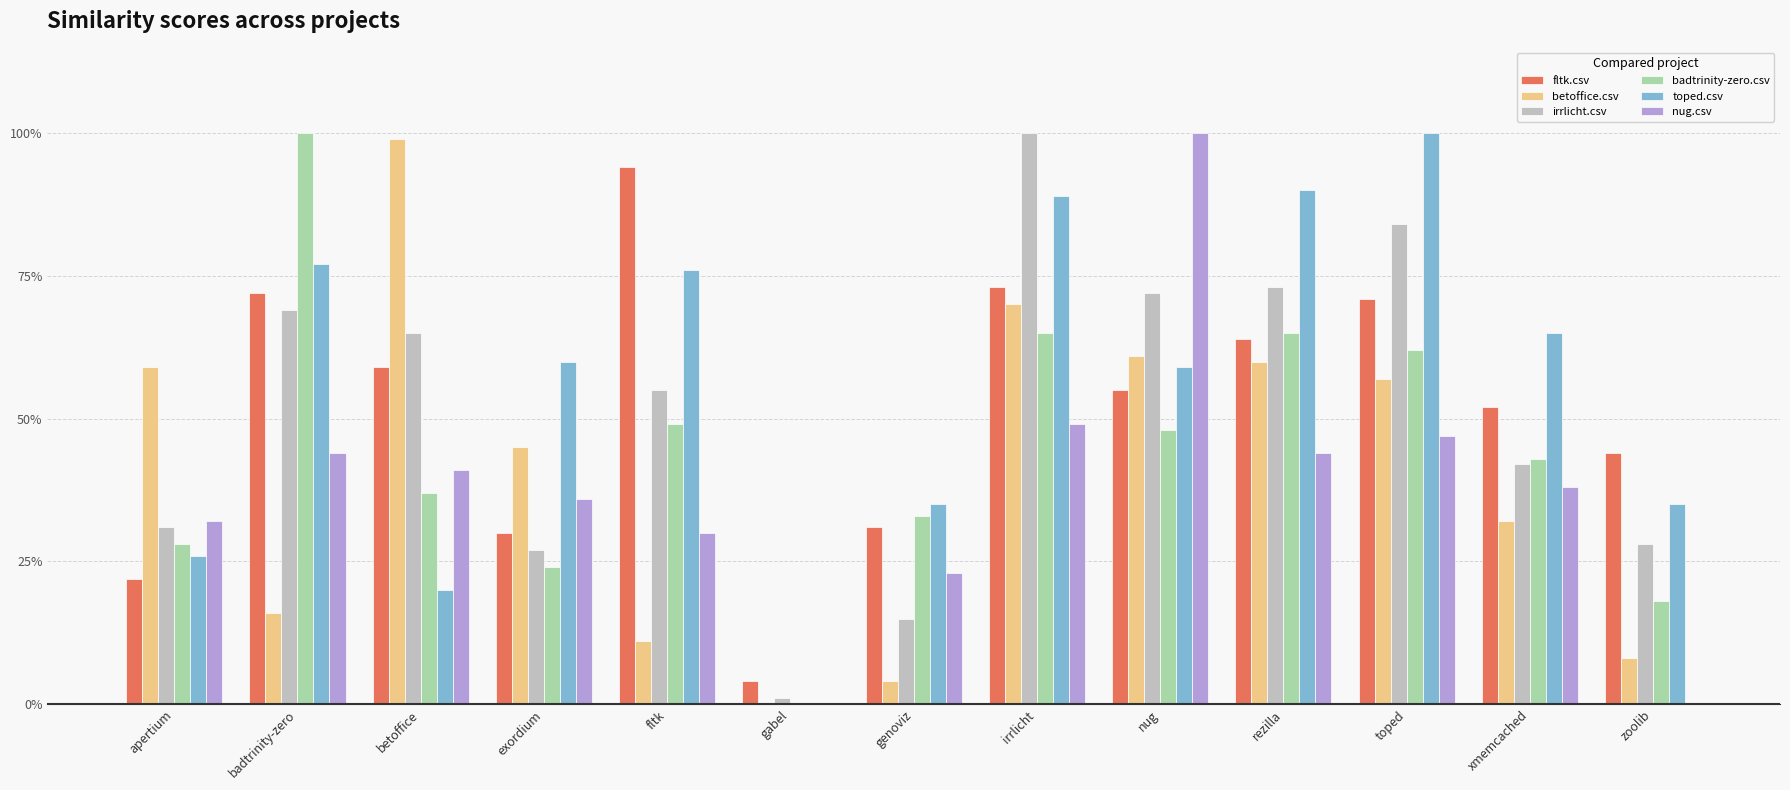

List the labels in order of nug.csv value, smallest first.

gabel, zoolib, genoviz, fltk, apertium, exordium, xmemcached, betoffice, badtrinity-zero, rezilla, toped, irrlicht, nug